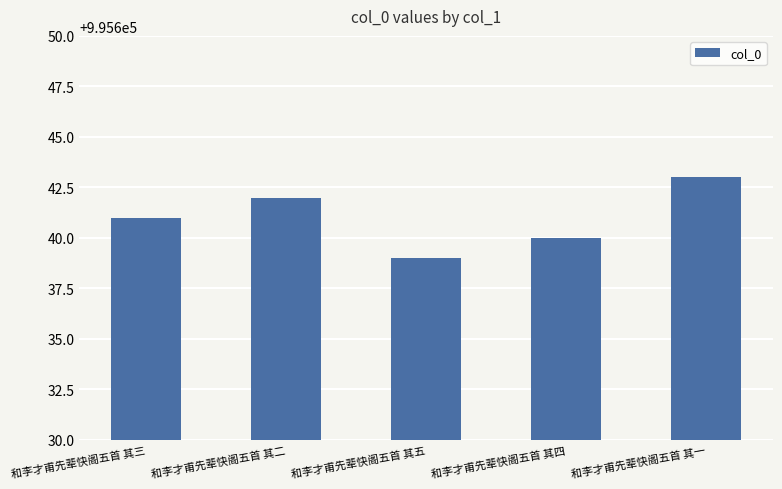

What position from the left is 和李才甫先辈快阁五首 其三?

1